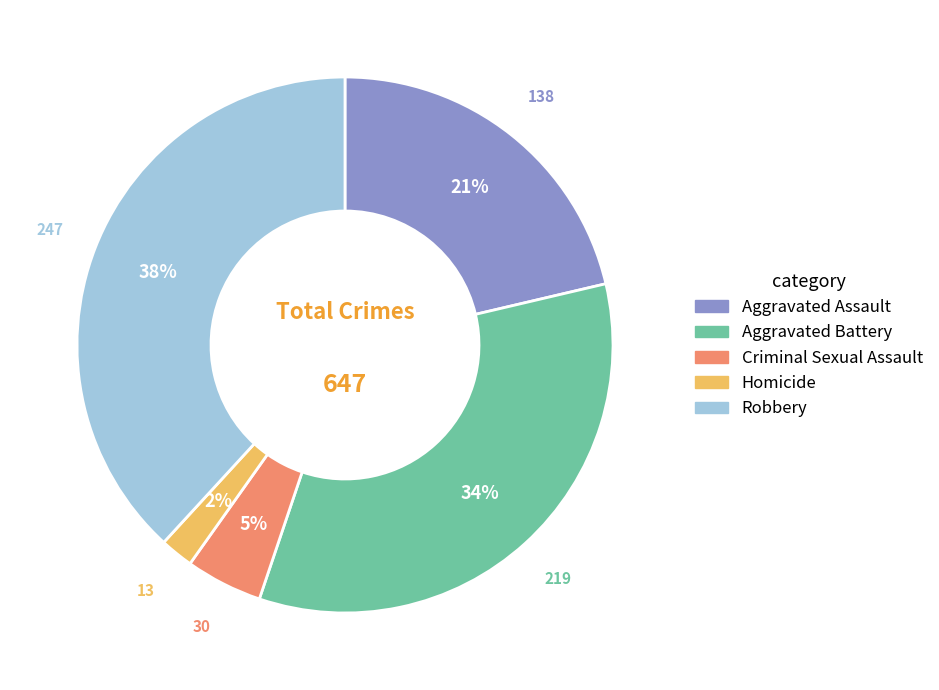

Rank the categories by value from lowest to highest.

Homicide, Criminal Sexual Assault, Aggravated Assault, Aggravated Battery, Robbery